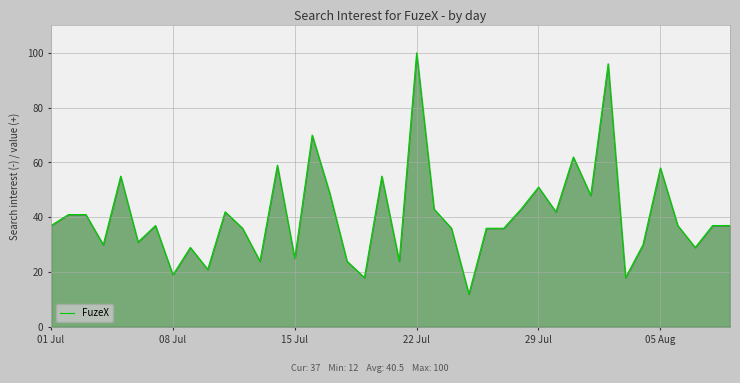

How many categories are shown in the chart?

40